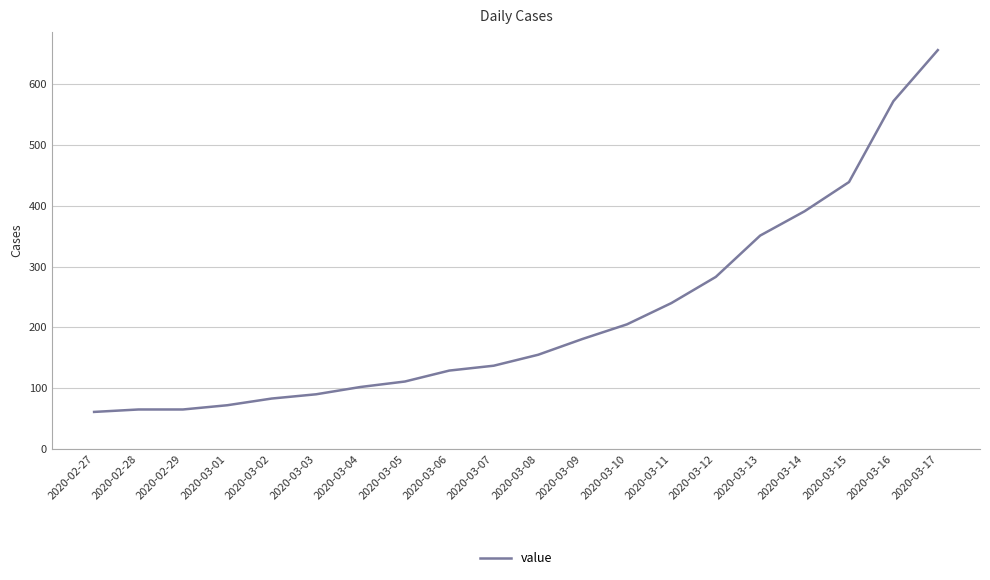

At which label is the value closest to 358?

2020-03-13